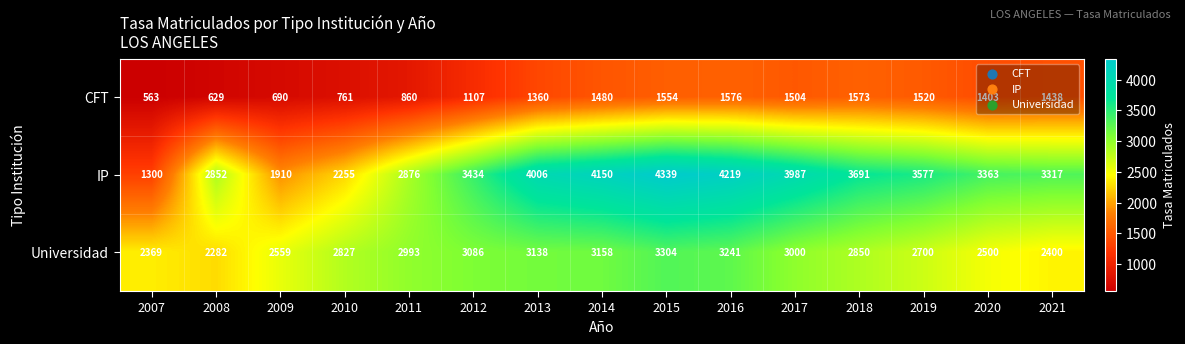

What is the maximum value for Universidad?

3304